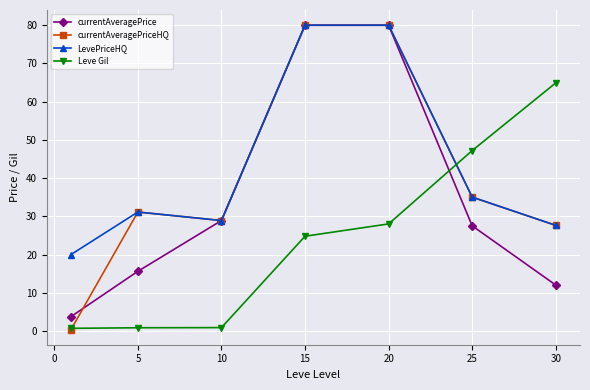

How many values in the LevePriceHQ series are below 31?

3